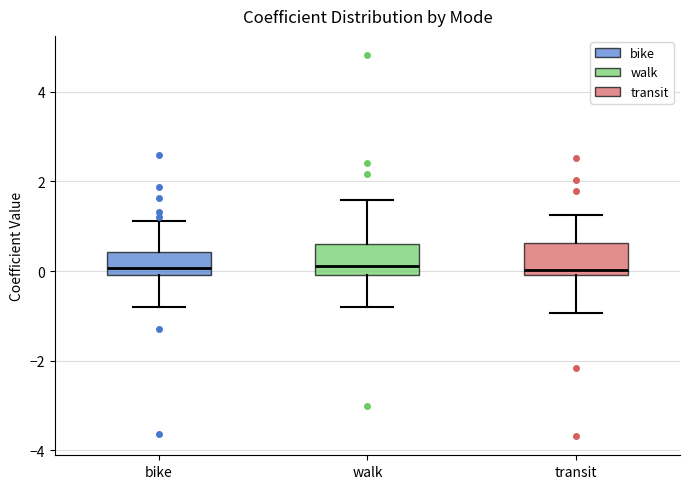

Reading left to right, read every box against the y-axis: the position of its median line, the range the box covers, and the ends of its whiskers. The values are not printed on the chart, so give them approximately, as read against the axis.

bike: median 0.0 (just above the box's lower edge), box 0.0 to 0.4, whiskers -0.8 to 1.2
walk: median 0.2, box 0.0 to 0.6, whiskers -0.8 to 1.6
transit: median 0.0 (just above the box's lower edge), box 0.0 to 0.6, whiskers -1.0 to 1.2